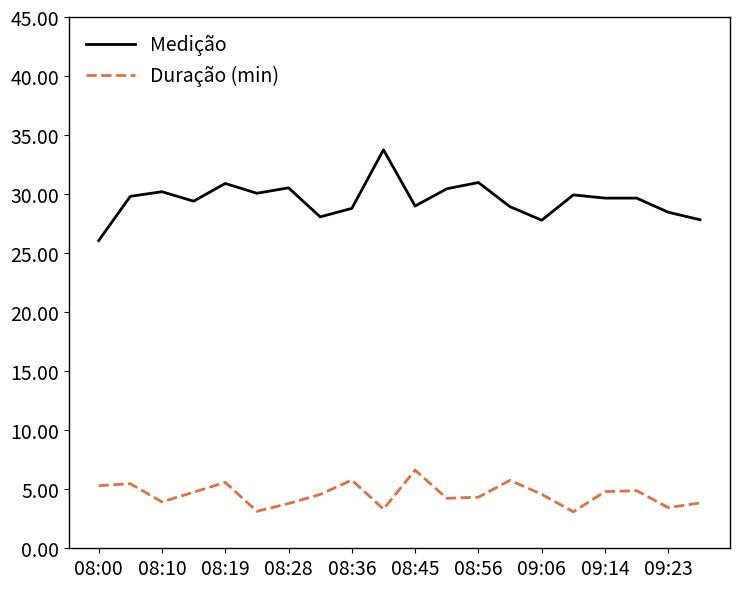

Which series has the widest spread of values?

Medição